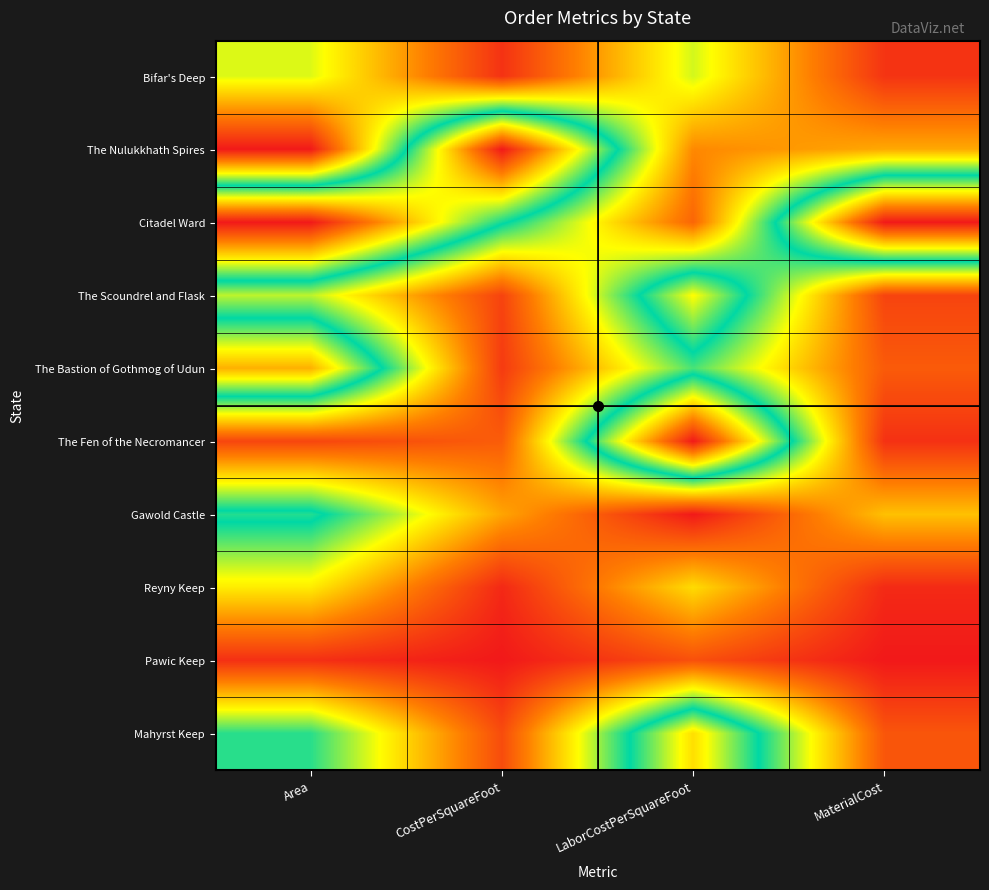

What is the greatest value displayed?

1.0